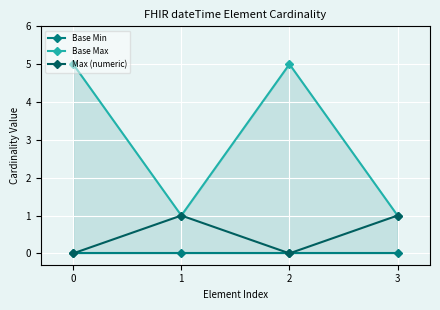

At which category does Base Max reach its first local valley?

1